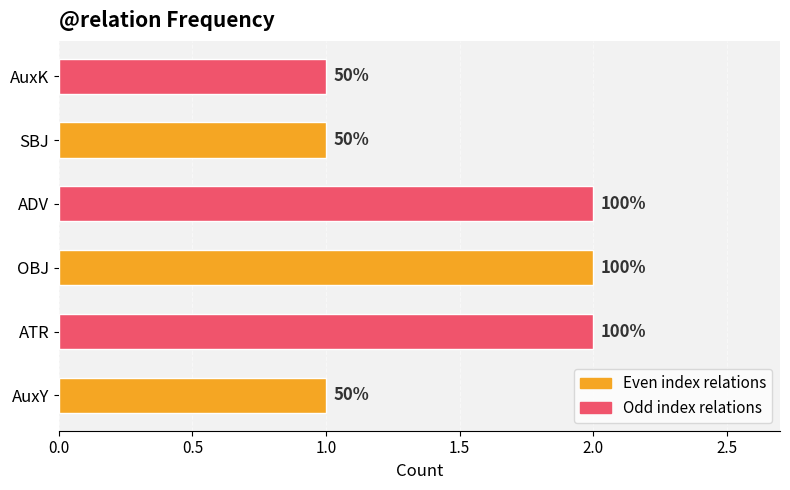

Are the bars horizontal?

Yes